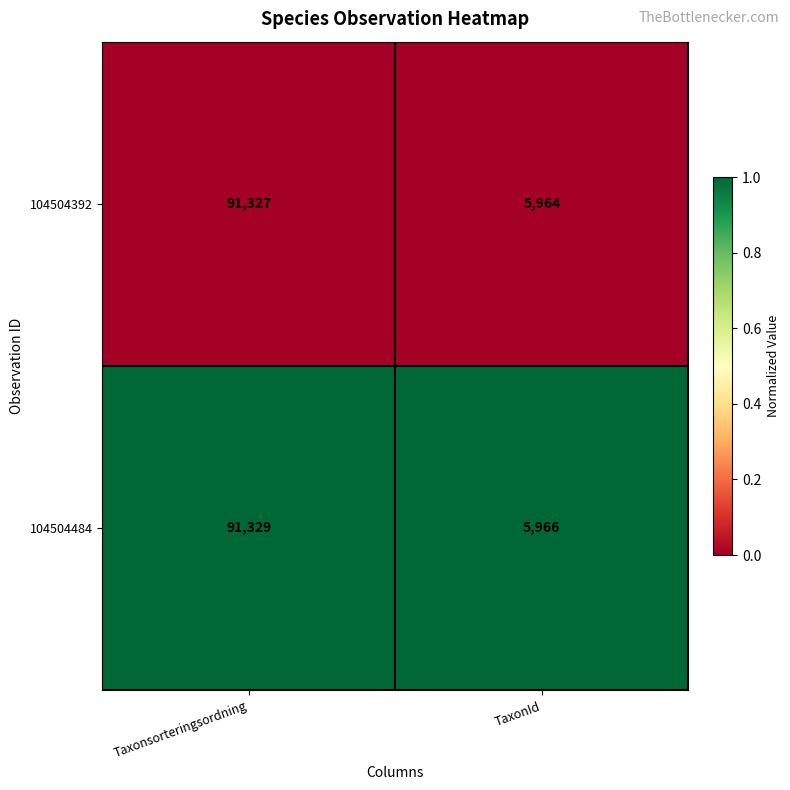

What is the difference between the highest and lowest values at Taxonsorteringsordning?

2